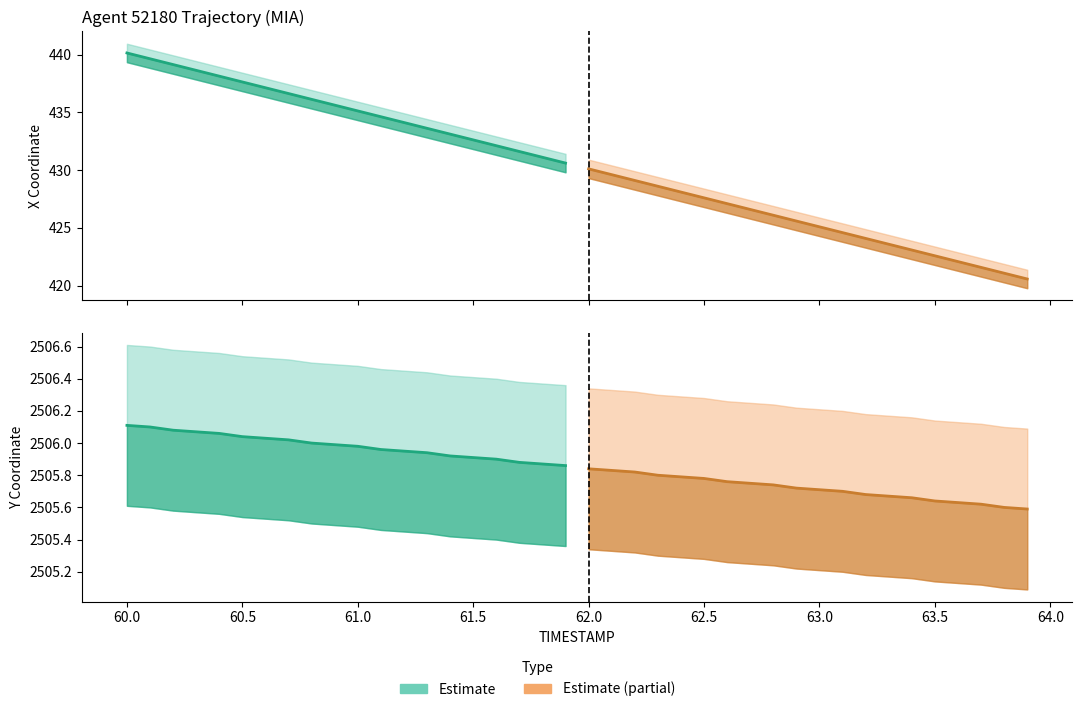

Rank the series by their average value, from highest to lowest.

Estimate, Estimate (partial)